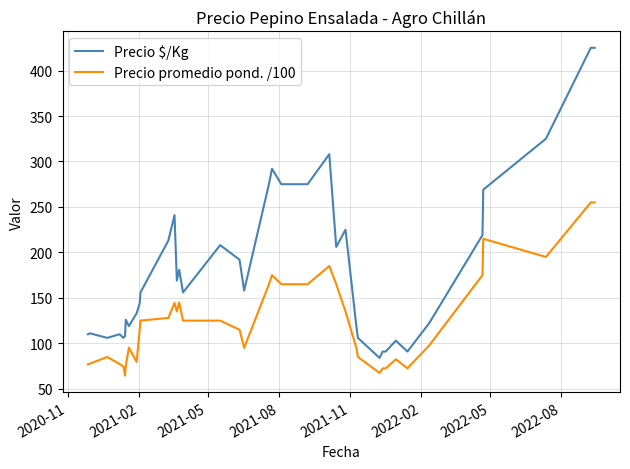

Which series has the widest spread of values?

Precio $/Kg